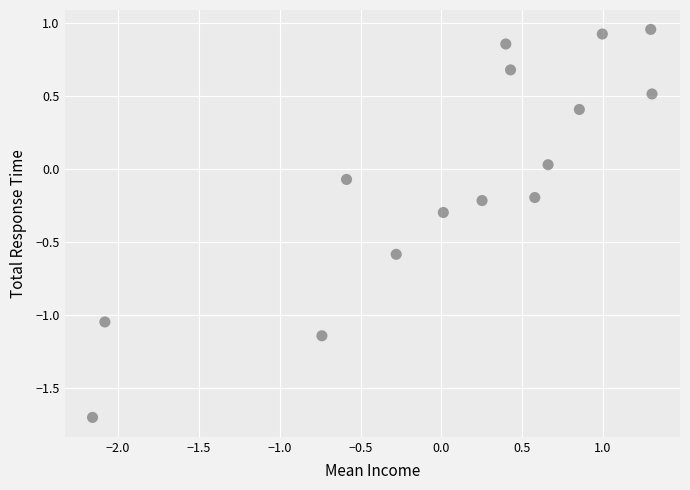

What is the range of Y values (max minus min)?

2.7